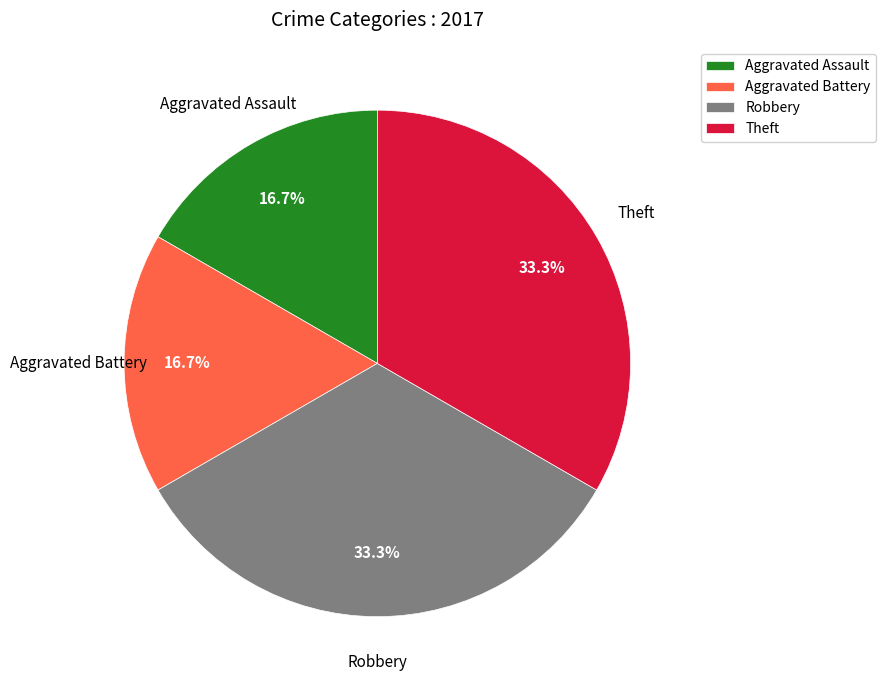

What portion of the pie excludes Aggravated Battery?

83.3%